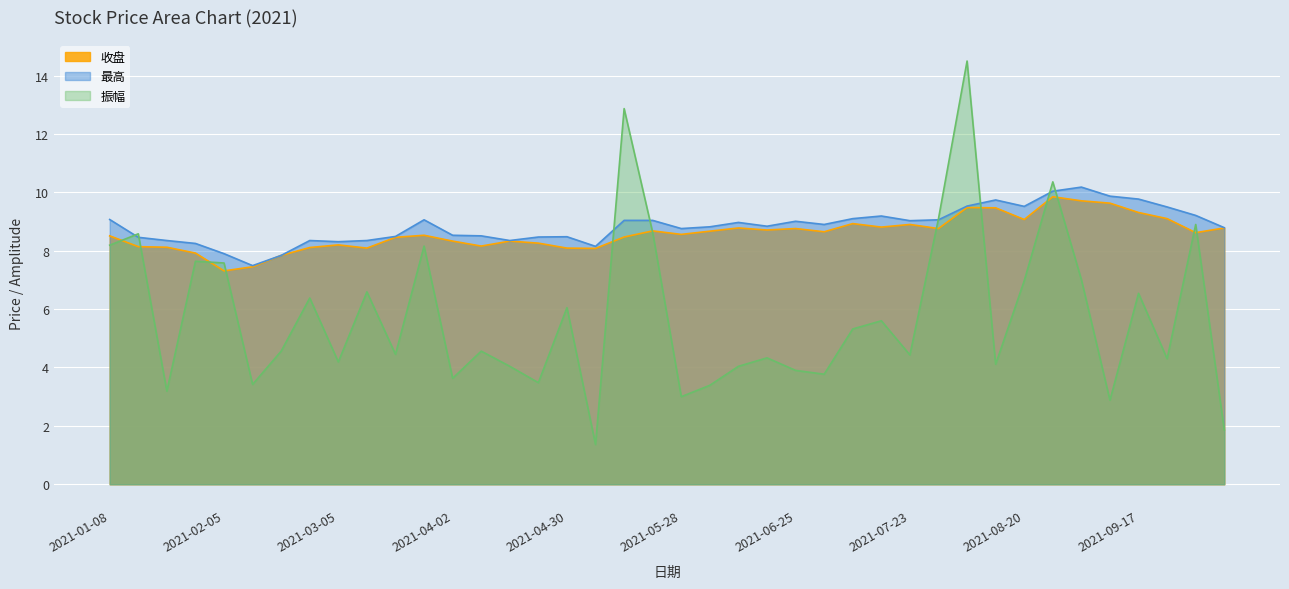

List the series in order of their peak value, highest first.

振幅, 最高, 收盘